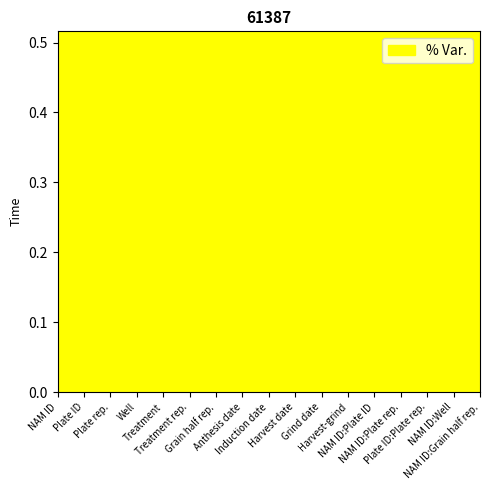

Does the chart have visible grid lines?

No